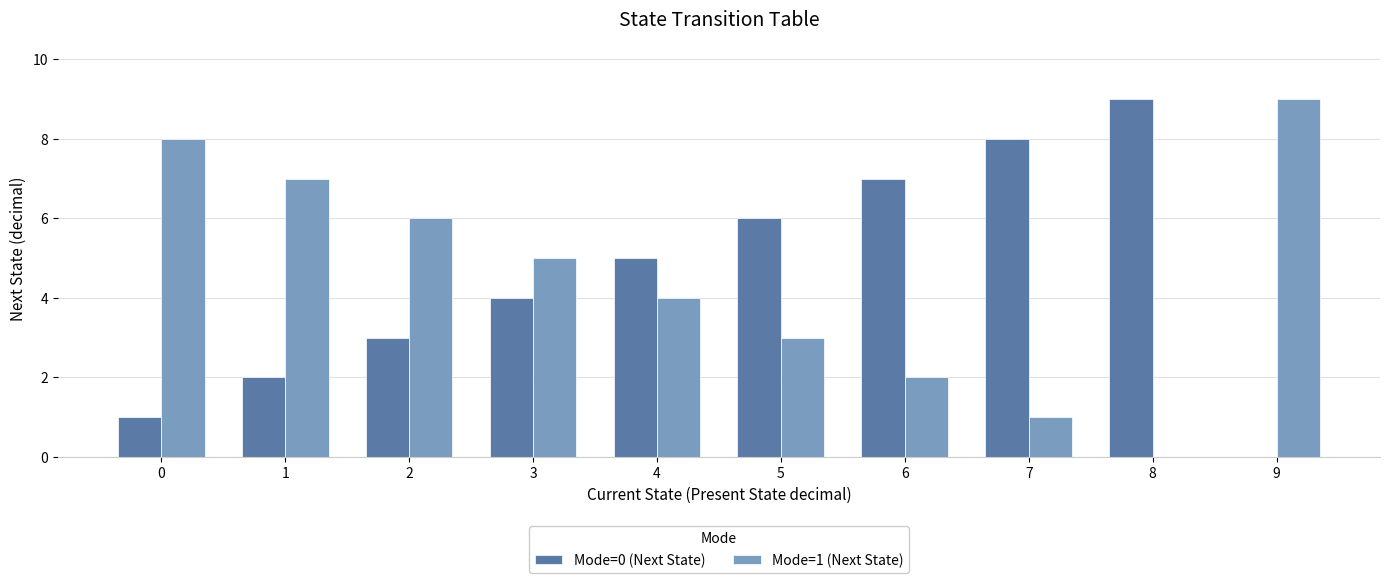

How many distinct data groups are displayed?

2